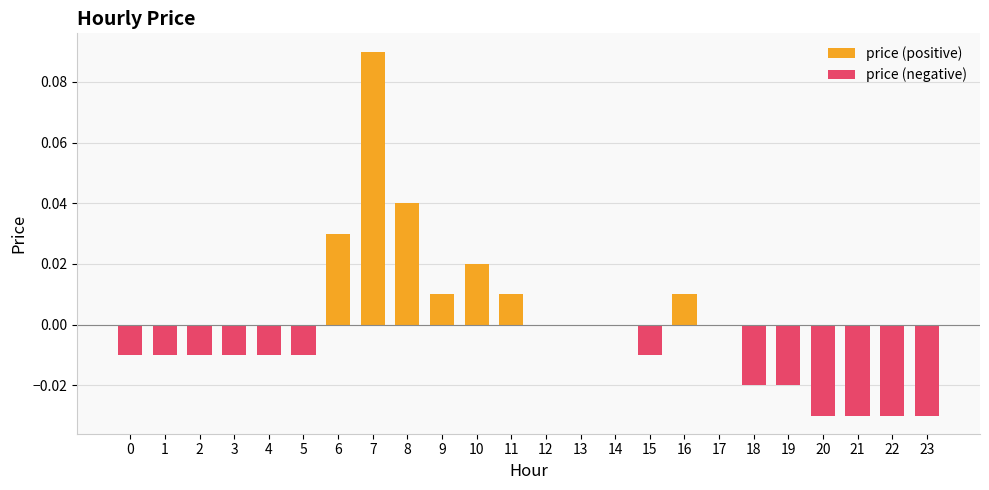

True or false: price (negative) has a value of -0.0 at 21.

False